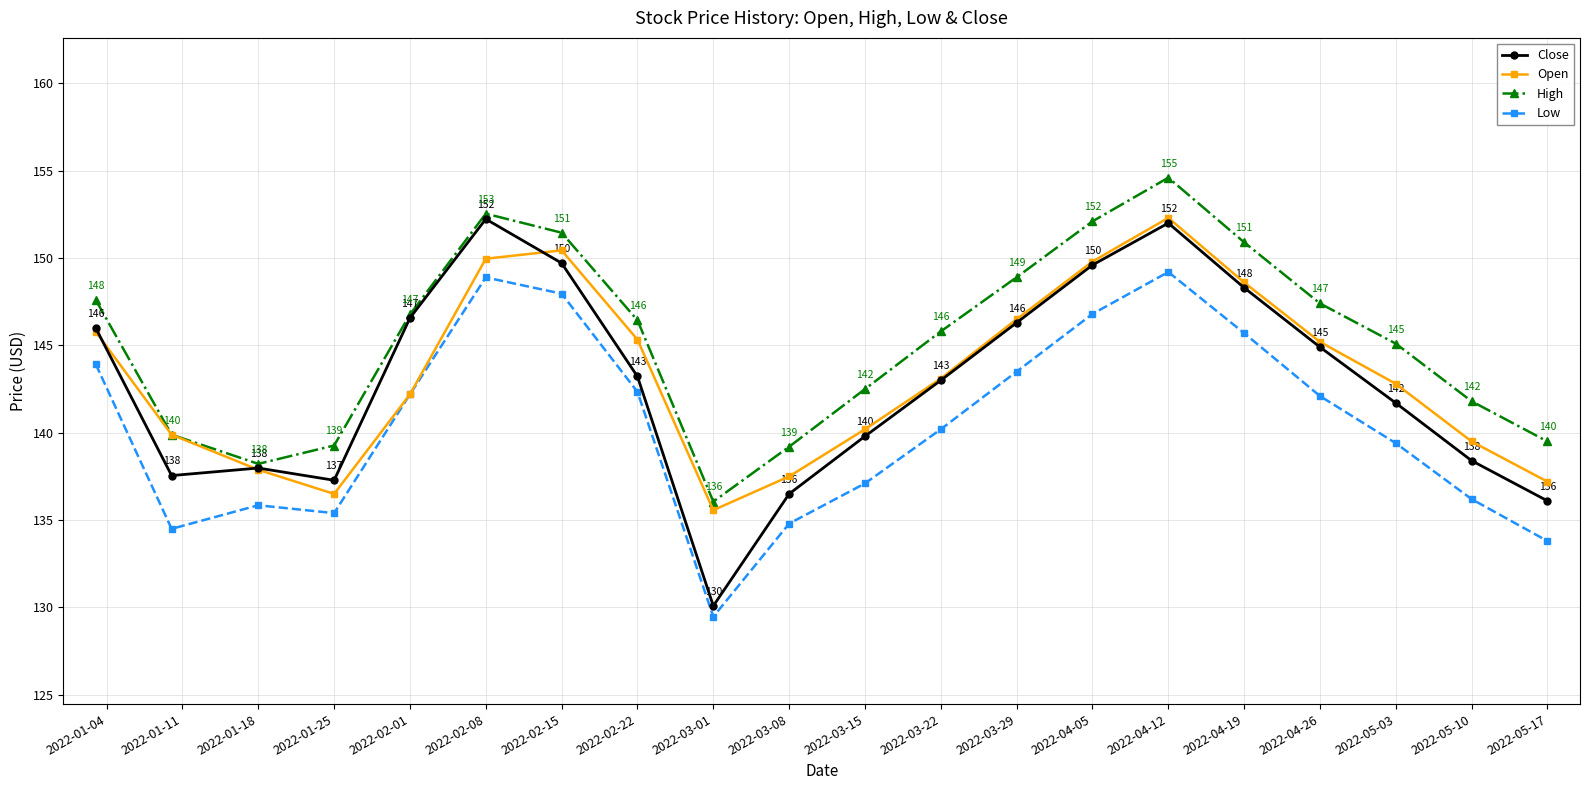

How many lines are shown in the chart?

4